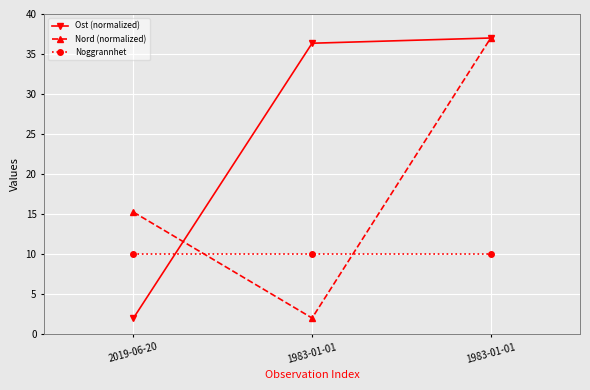

Is the value of Nord (normalized) at 2019-06-20 greater than the value of Ost (normalized) at 2019-06-20?

Yes